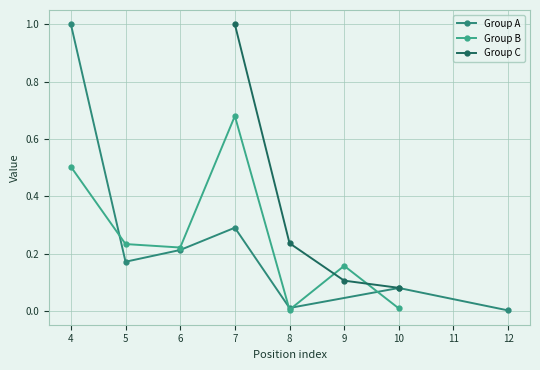

Where is the first local maximum for Group A?

7